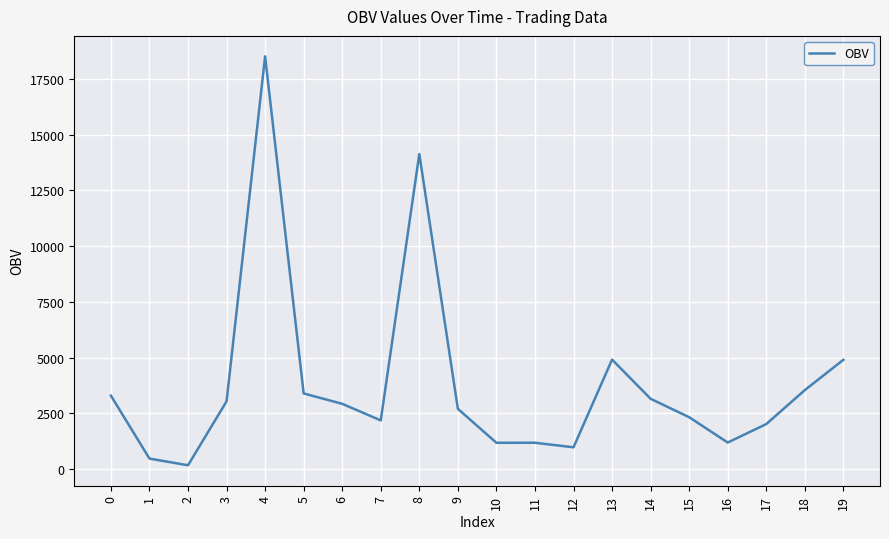

What is the maximum value shown in the chart?

18503.1